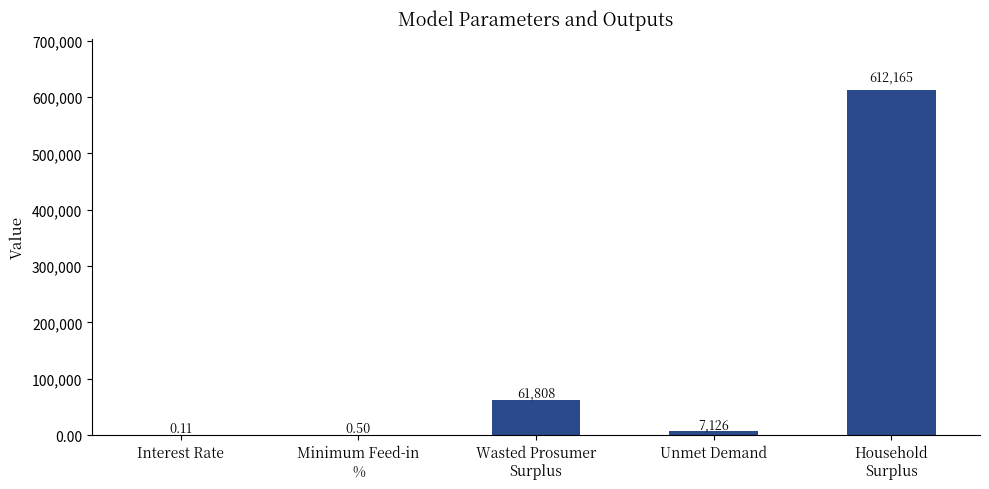

Where does the data first go above 7126?

Wasted Prosumer
Surplus